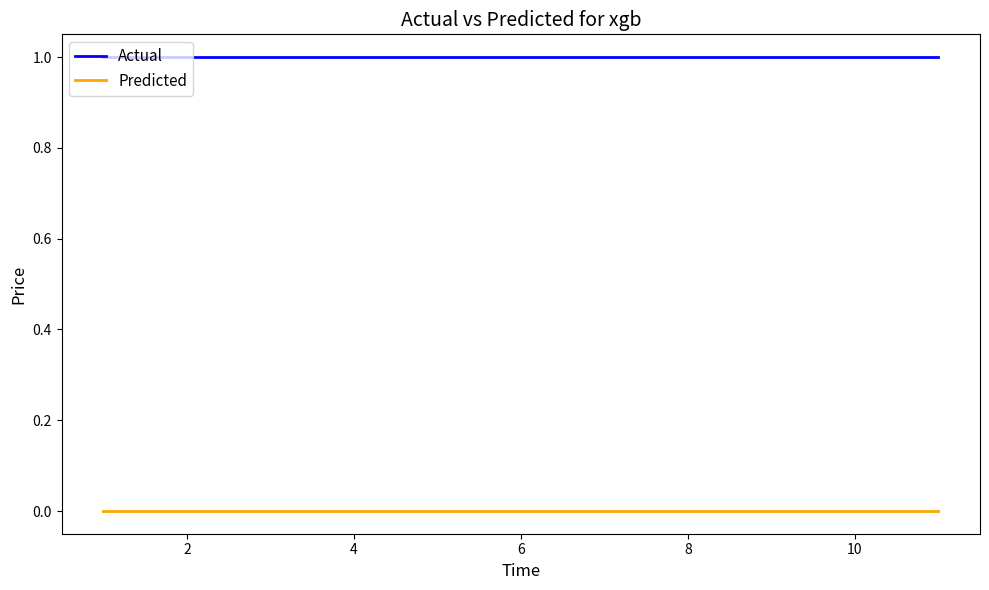

Reading left to right, extract all data points from this chart.

Actual: 1	1	1	1	1	1	1	1	1	1	1
Predicted: 0	0	0	0	0	0	0	0	0	0	0